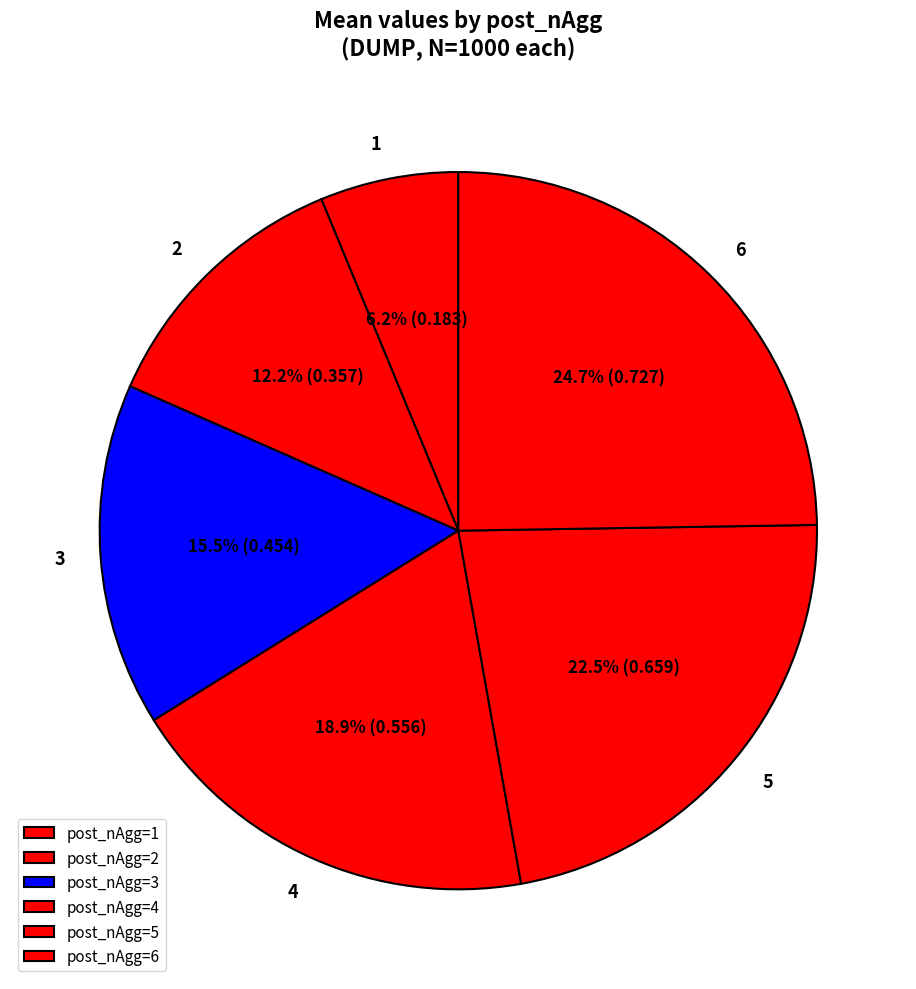

What is the largest slice in the pie chart?

6